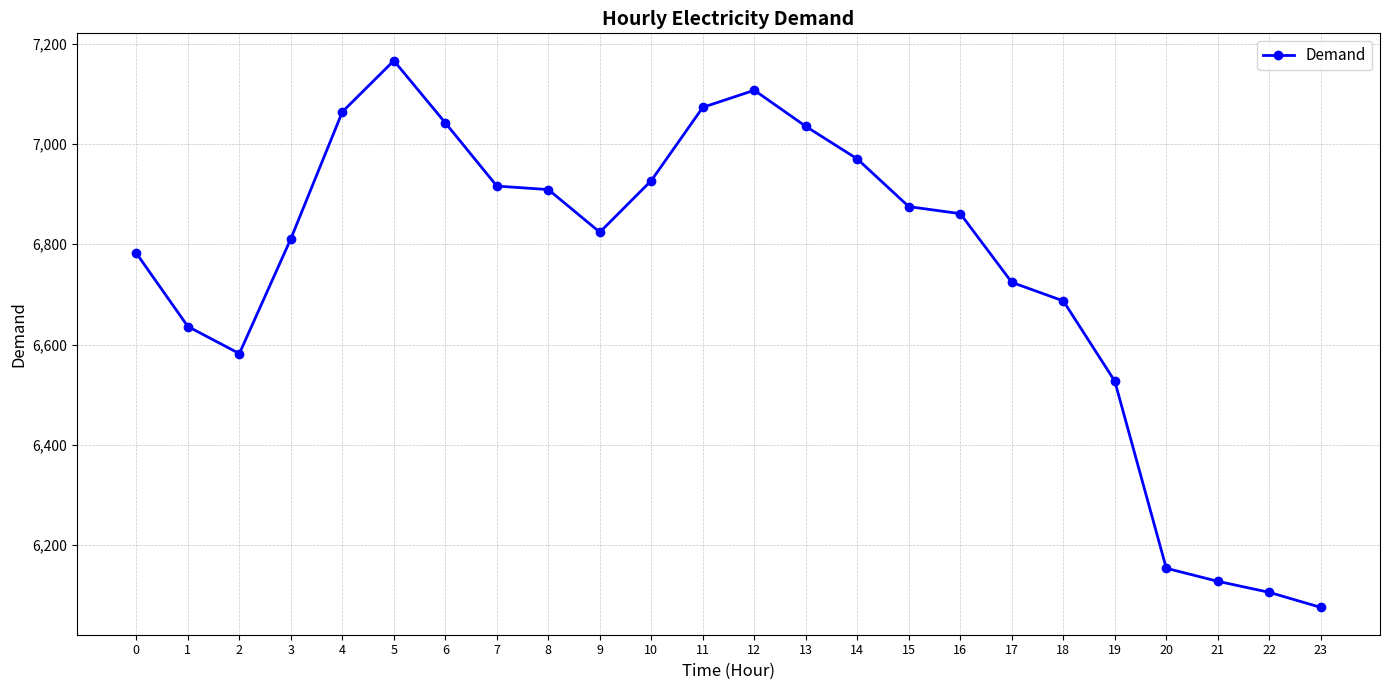

Which has a higher value, 20 or 9?

9